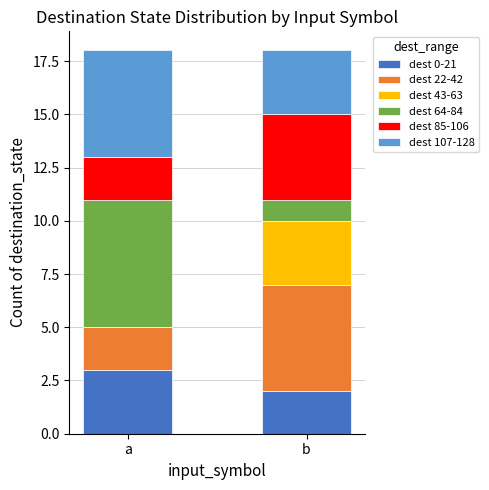

What is the total value across all series at a?

18